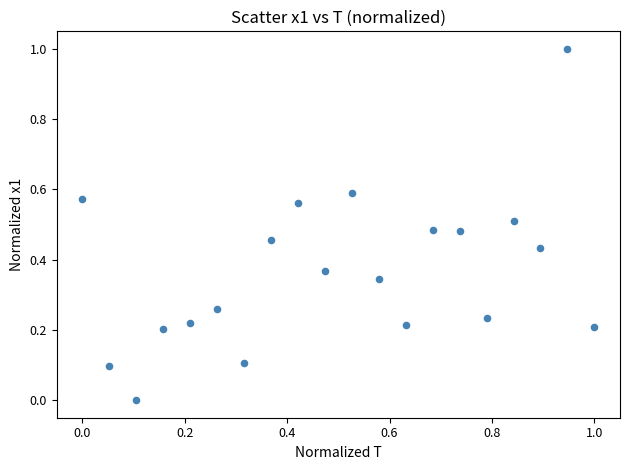

What is the range of X values (max minus min)?

1.0